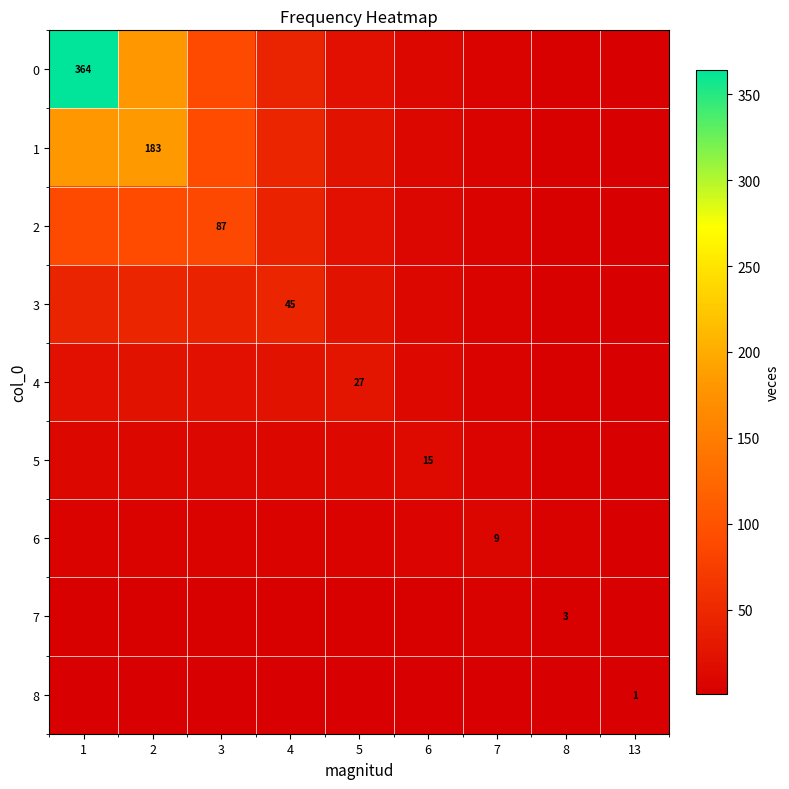

Is the value of 5 at 5 greater than the value of 8 at 2?

Yes